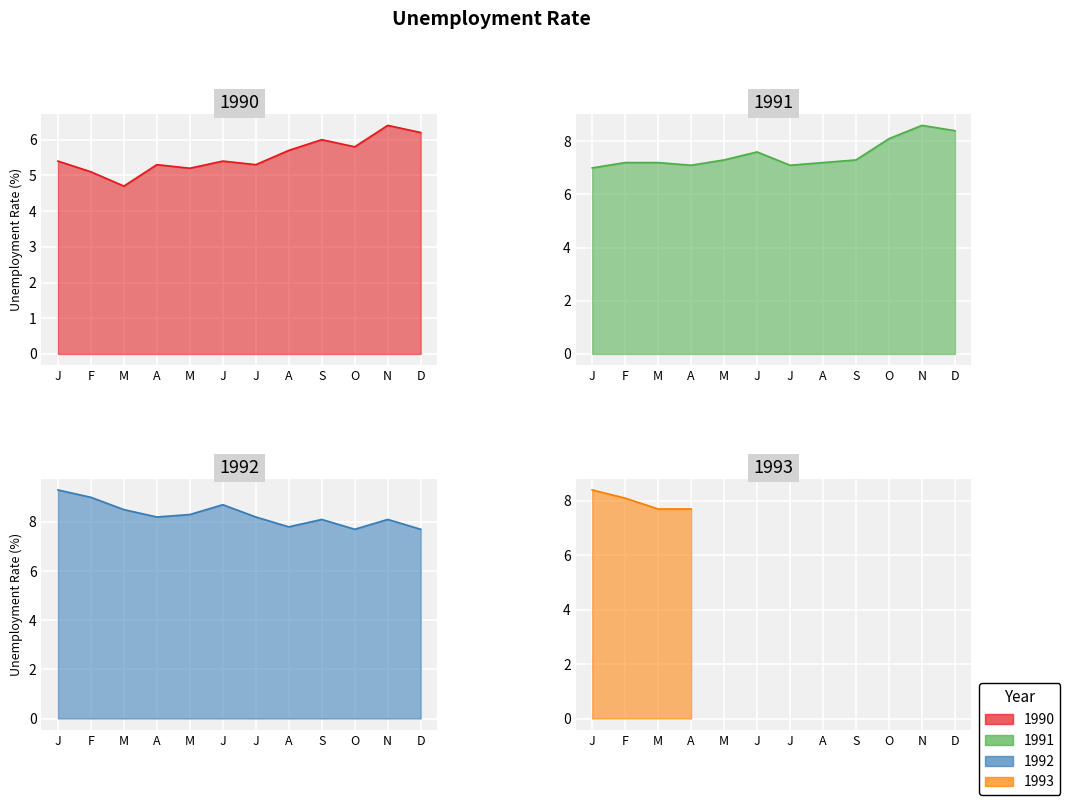

Reading left to right, list all the values displayed in this chart.

5.4	5.1	4.7	5.3	5.2	5.4	5.3	5.7	6.0	5.8	6.4	6.2	7.0	7.2	7.2	7.1	7.3	7.6	7.1	7.2	7.3	8.1	8.6	8.4	9.3	9.0	8.5	8.2	8.3	8.7	8.2	7.8	8.1	7.7	8.1	7.7	8.4	8.1	7.7	7.7